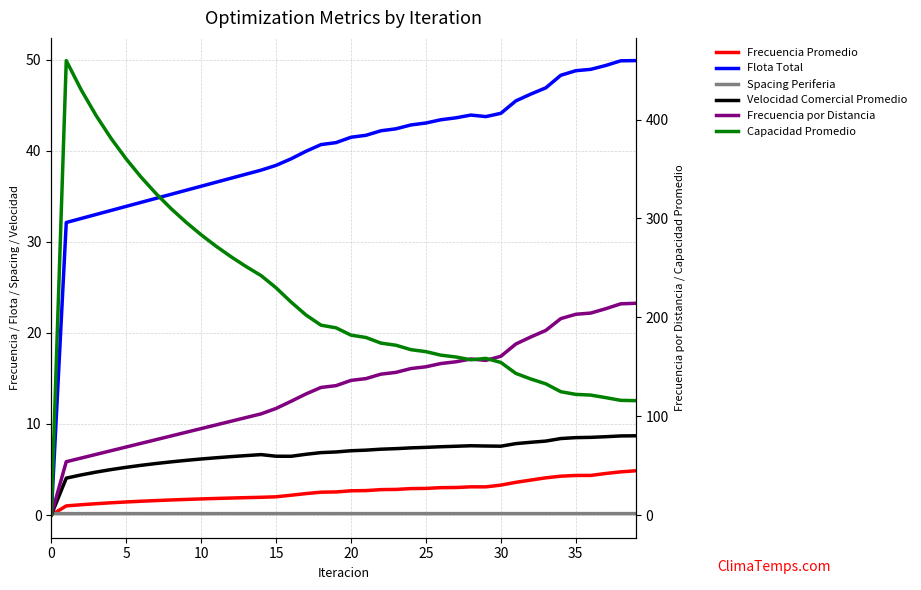

How many distinct data groups are displayed?

6